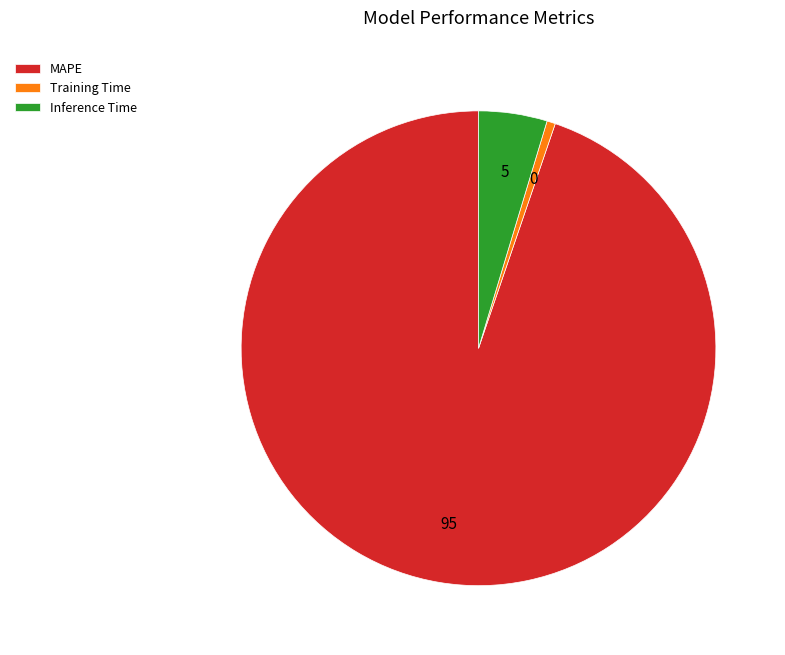

Do Training Time and Inference Time together represent more than half of the pie?

No